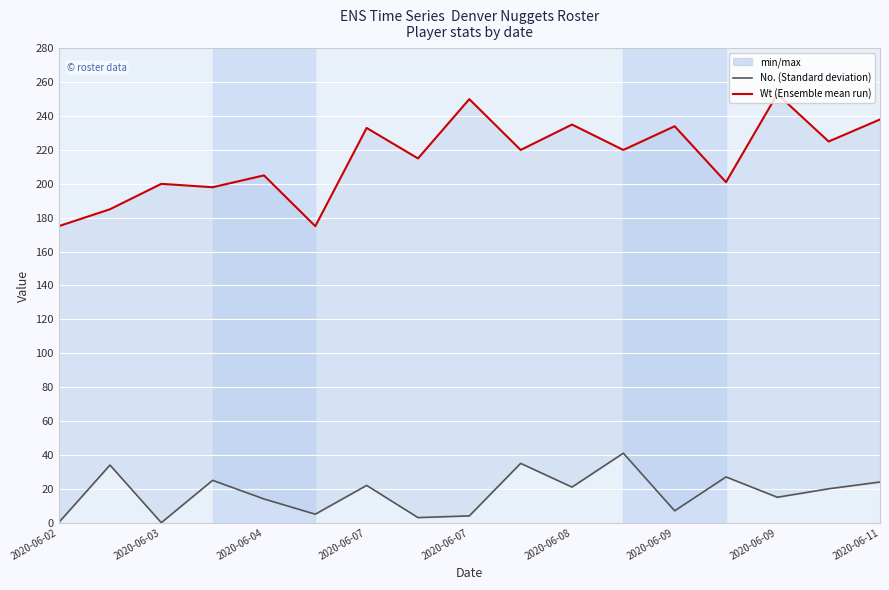

Reading left to right, extract all data points from this chart.

No.: 0	34	0	25	14	5	22	3	4	35	21	41	7	27	15	20	24
Wt: 175	185	200	198	205	175	233	215	250	220	235	220	234	201	253	225	238